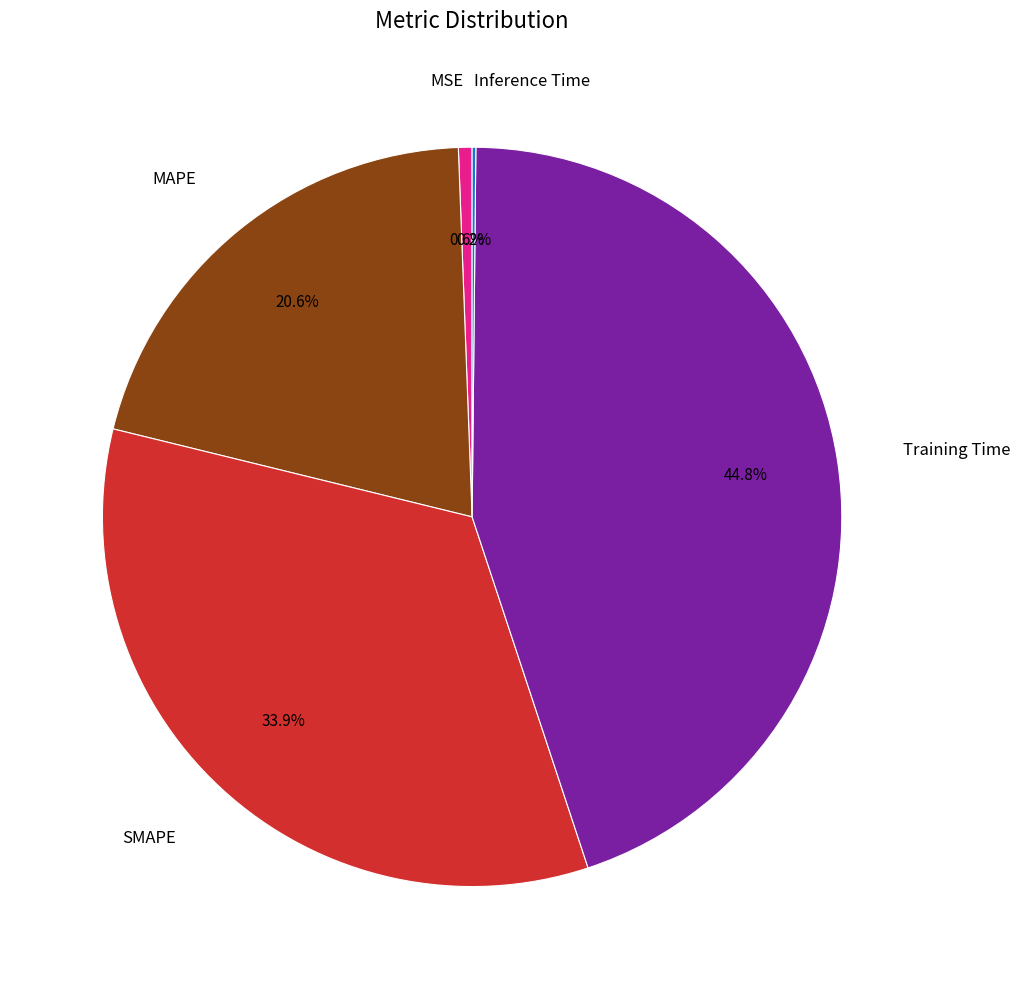

Is it true that MSE is 11% of the pie?

False